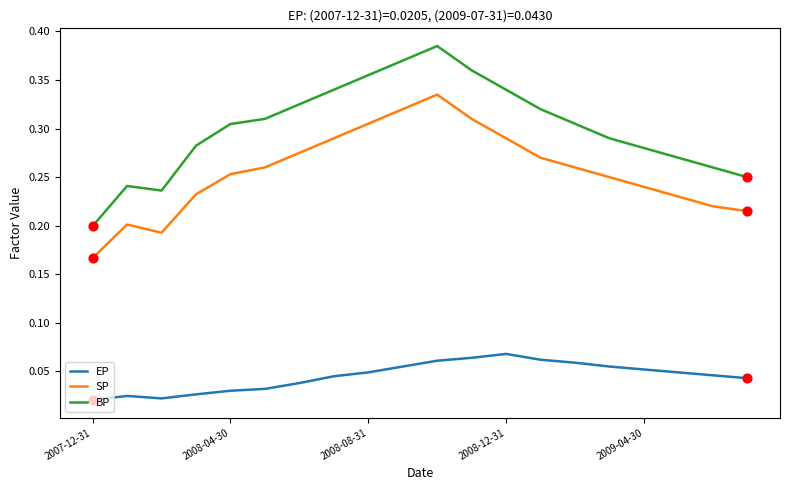

Which series has the largest total across all categories?

BP